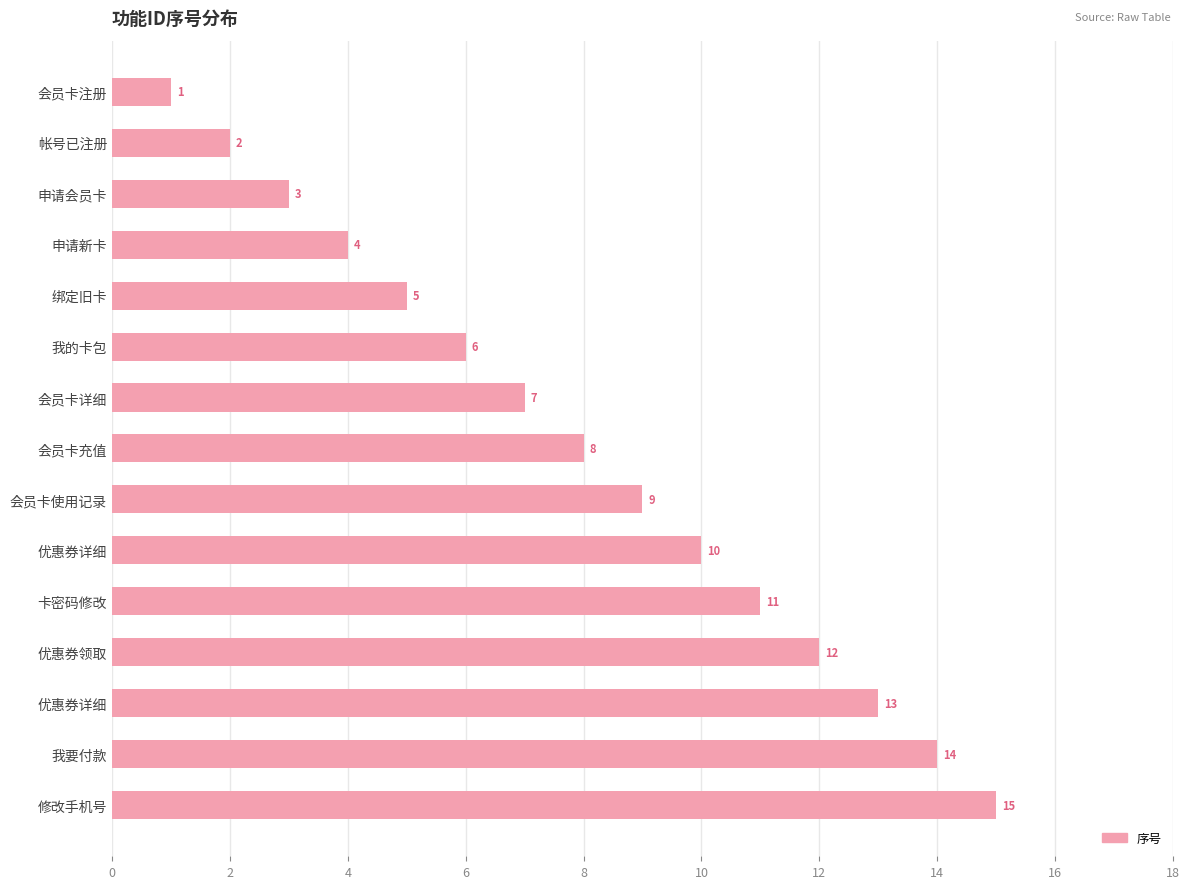

How many values are below 8?

7